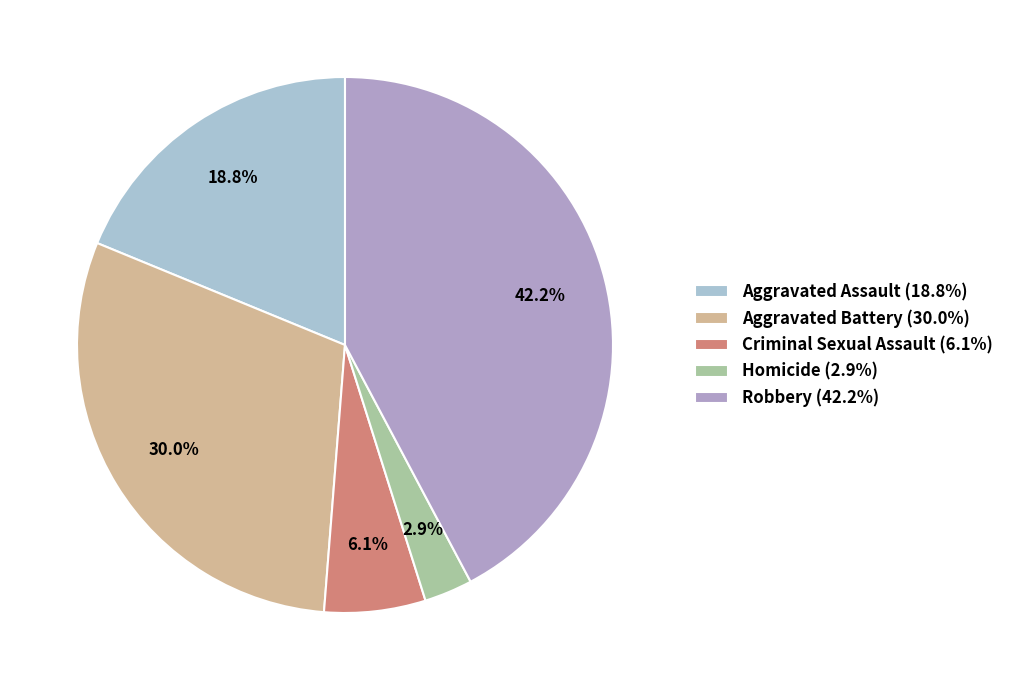

Between Robbery and Homicide, which is larger?

Robbery